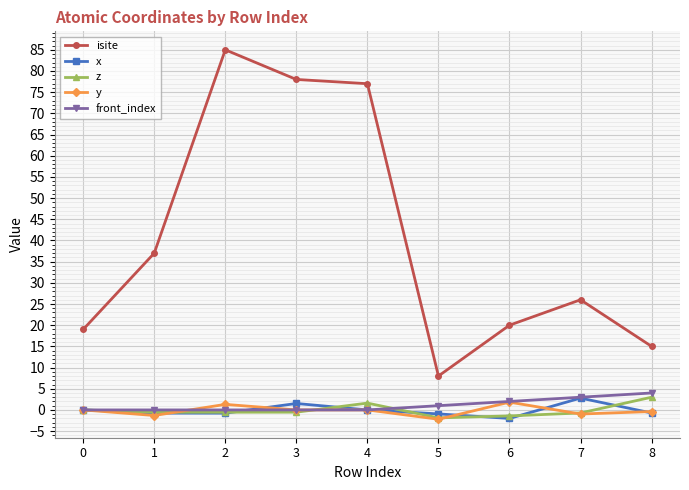

What is the maximum value shown in the chart?

85.0